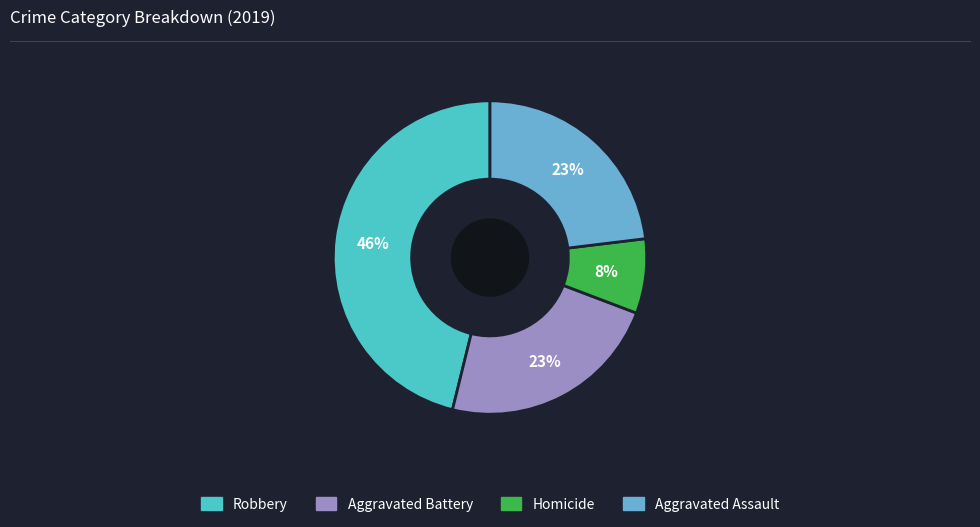

To the nearest percent, what percentage of the pie is Aggravated Battery?

23%